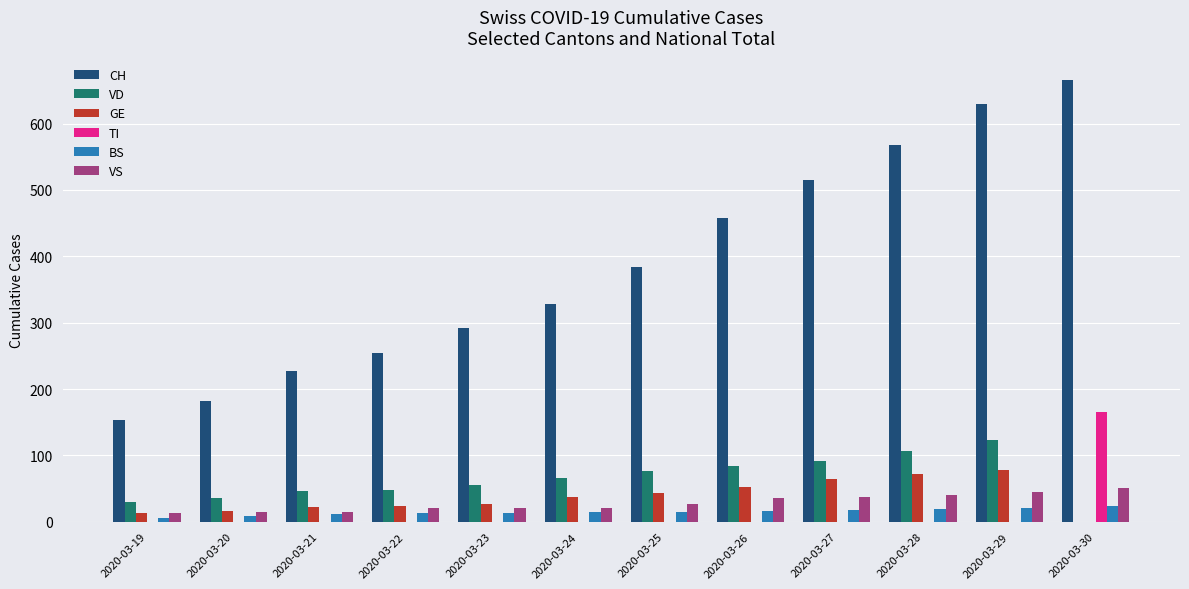

At which label is CH closest to 410?

2020-03-25